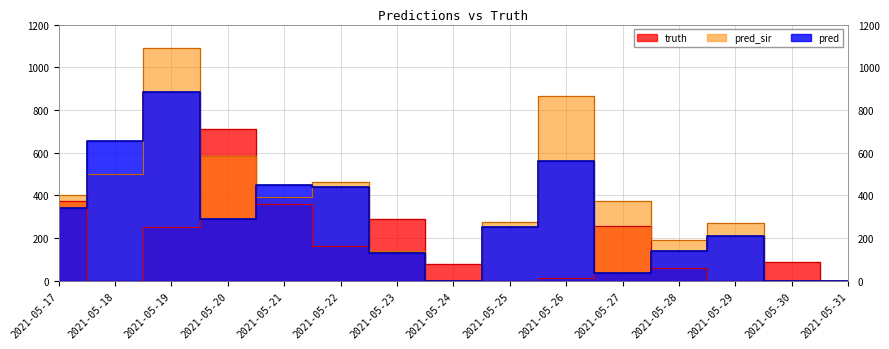

True or false: pred and truth intersect in this chart.

True